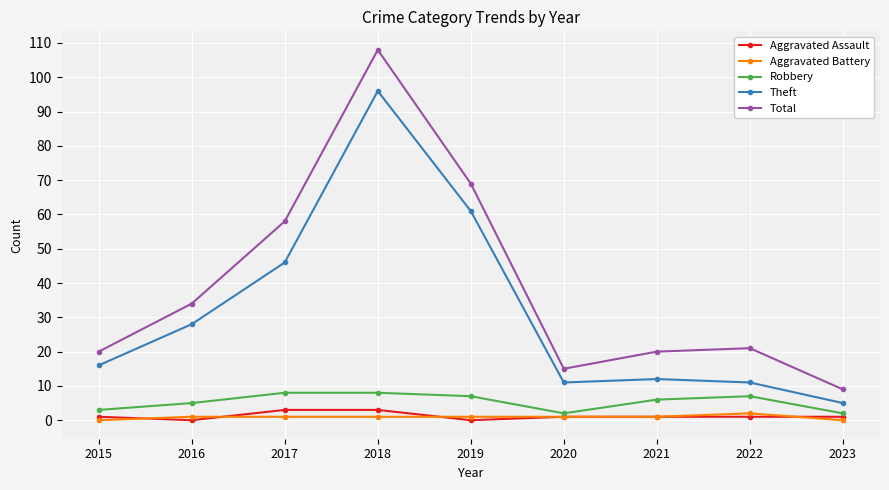

What is the value of the Robbery point at the 4th from the left?

8